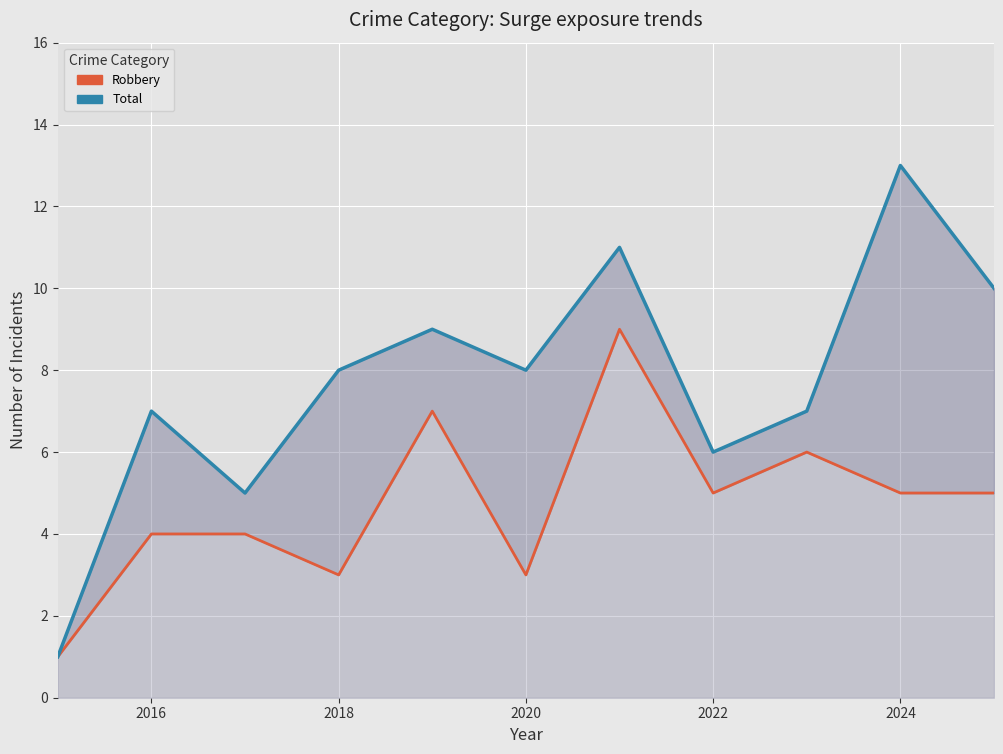

List the series in order of their peak value, highest first.

Total, Robbery